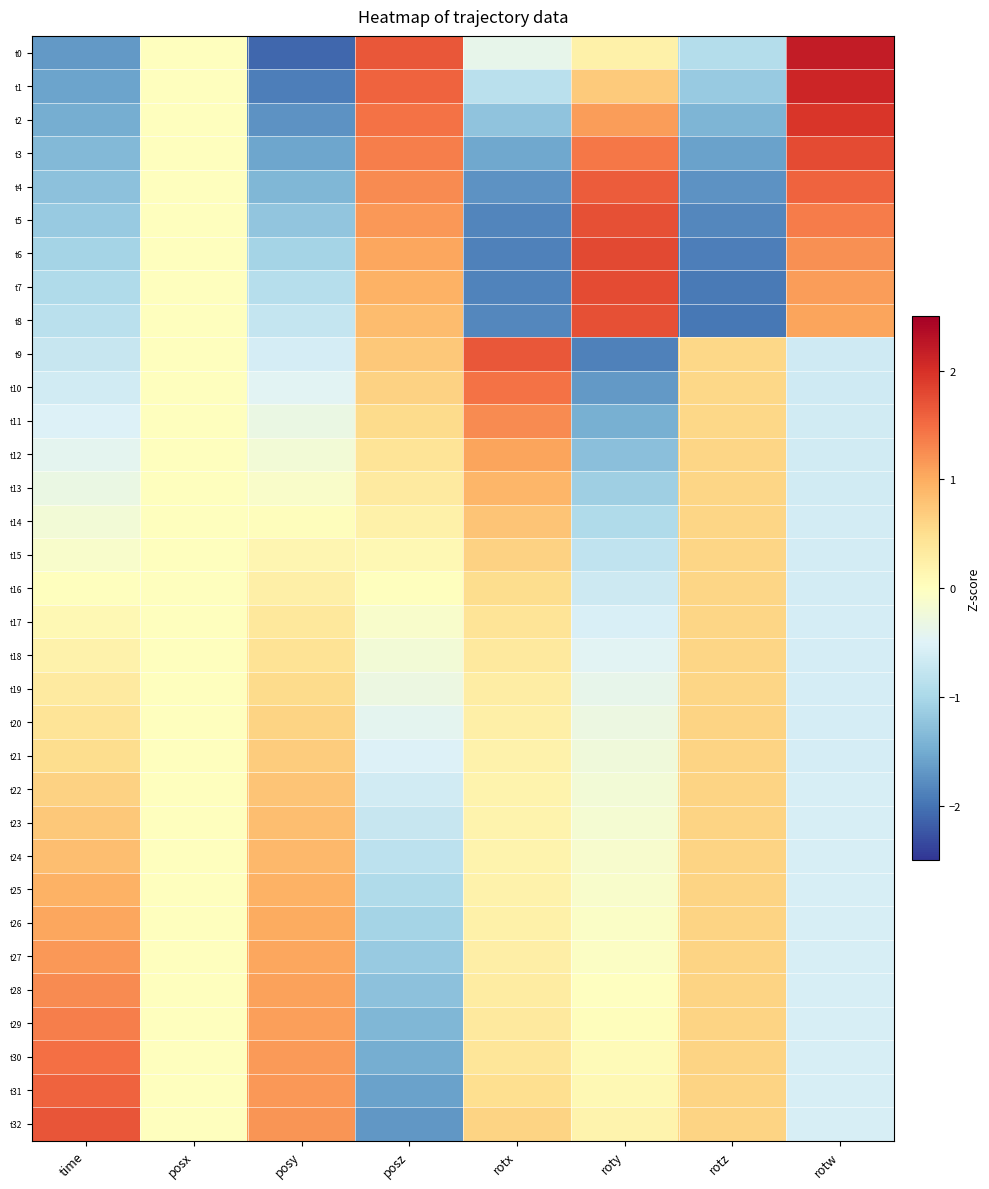

Which series has the largest range (max minus min)?

t0